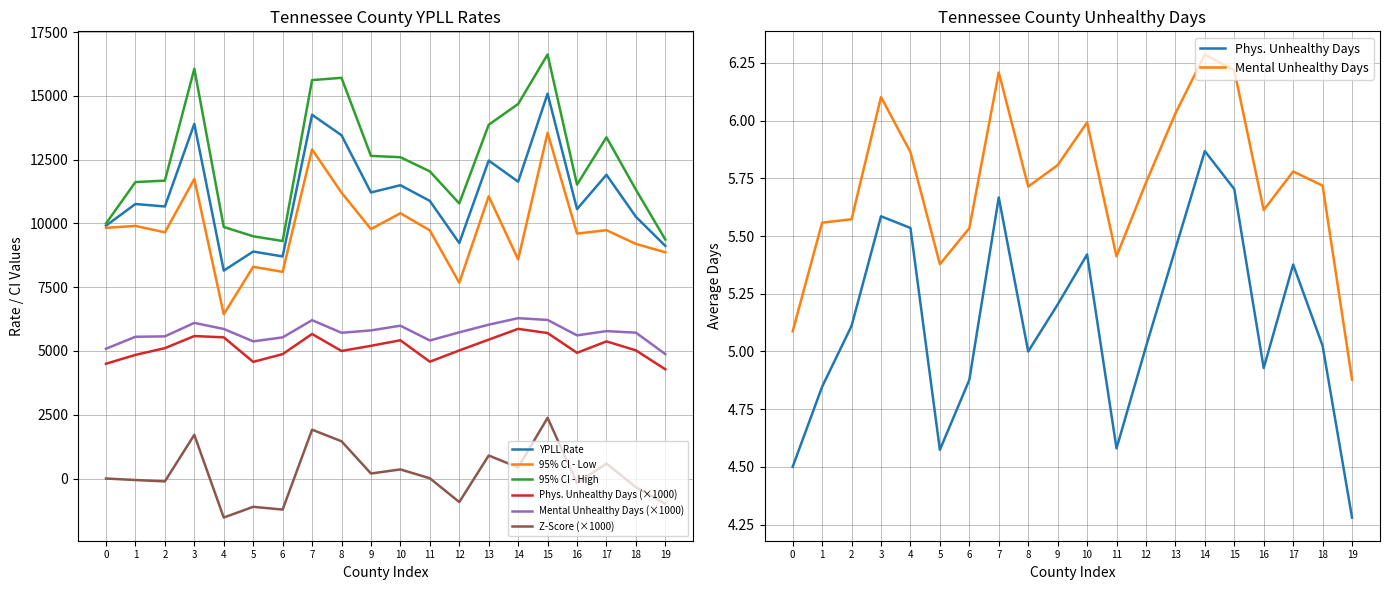

How many interior local peaks does the 95% CI - Low series have?

8